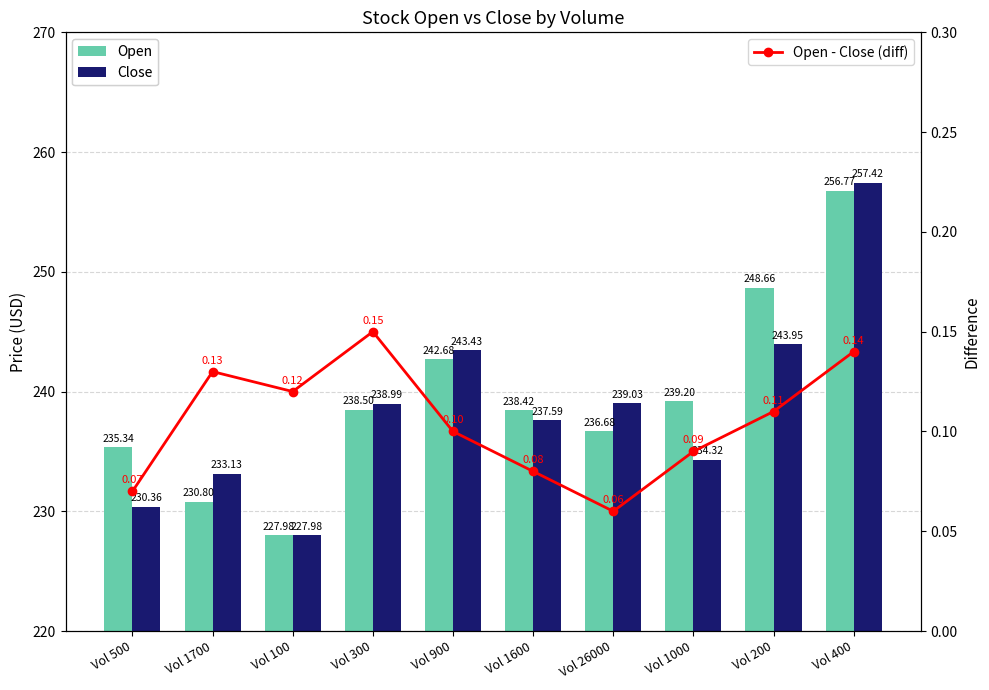

What are all the series names shown in the legend?

Open, Close, Open - Close (diff)